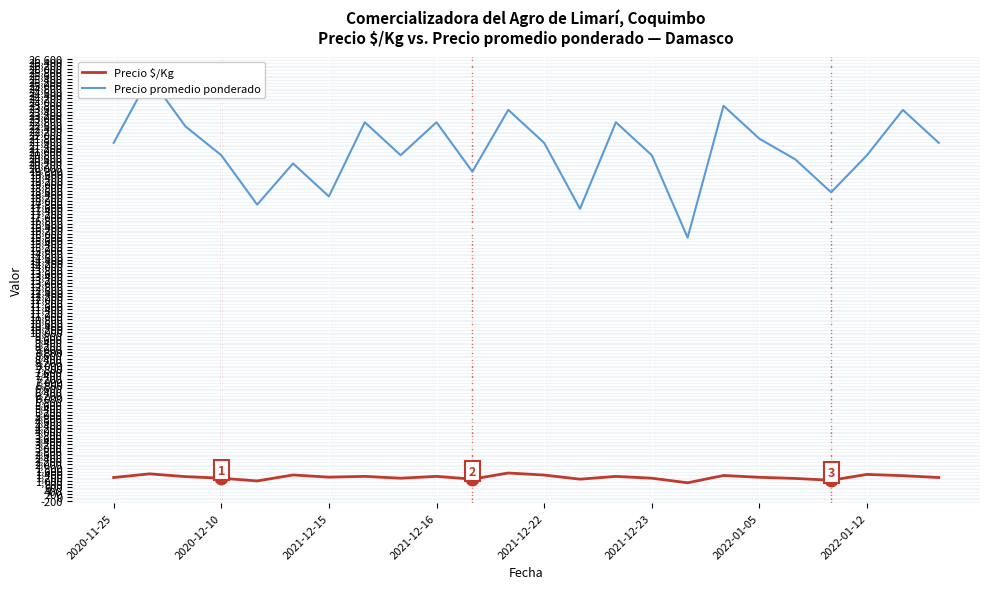

At how many categories does at least one series exceed 14341?

24